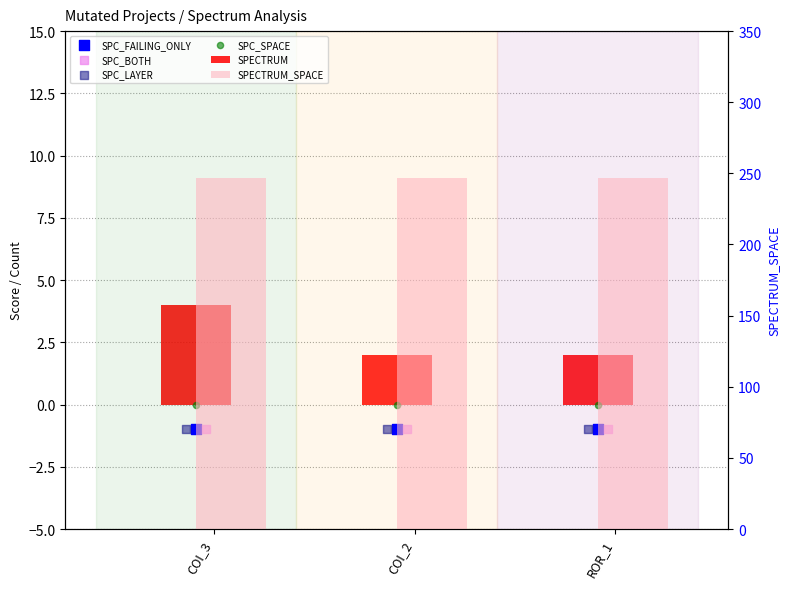

What are all the series names shown in the legend?

SPECTRUM, SPC_FAILING_ONLY, SPC_BOTH, SPC_LAYER, SPC_SPACE, SPECTRUM_SPACE